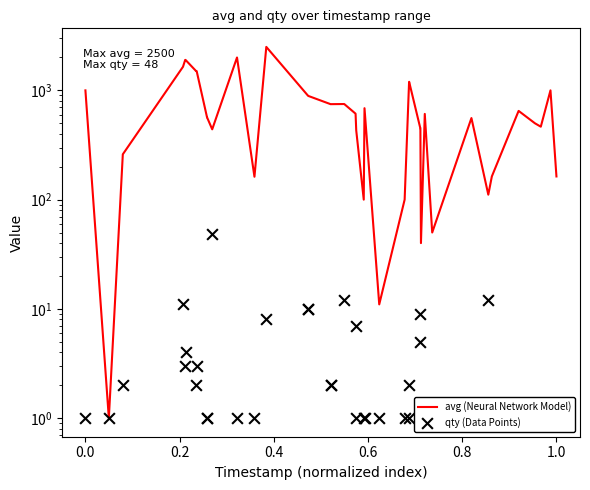

Which series reaches the maximum Y coordinate?

avg (Neural Network Model)